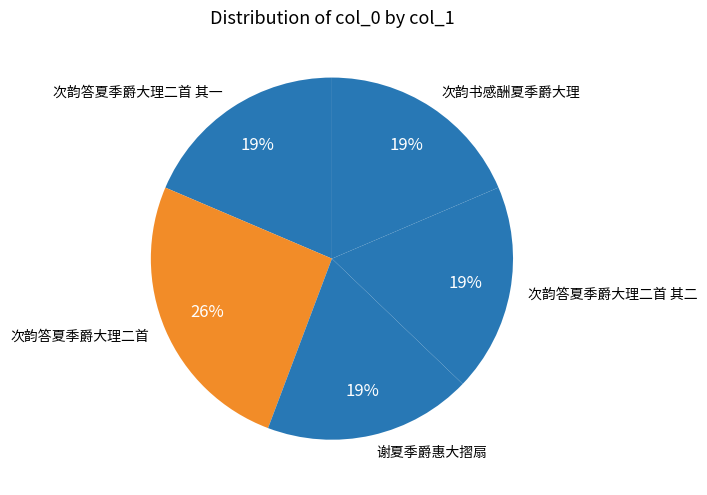

Is 次韵答夏季爵大理二首 the majority of the pie?

No